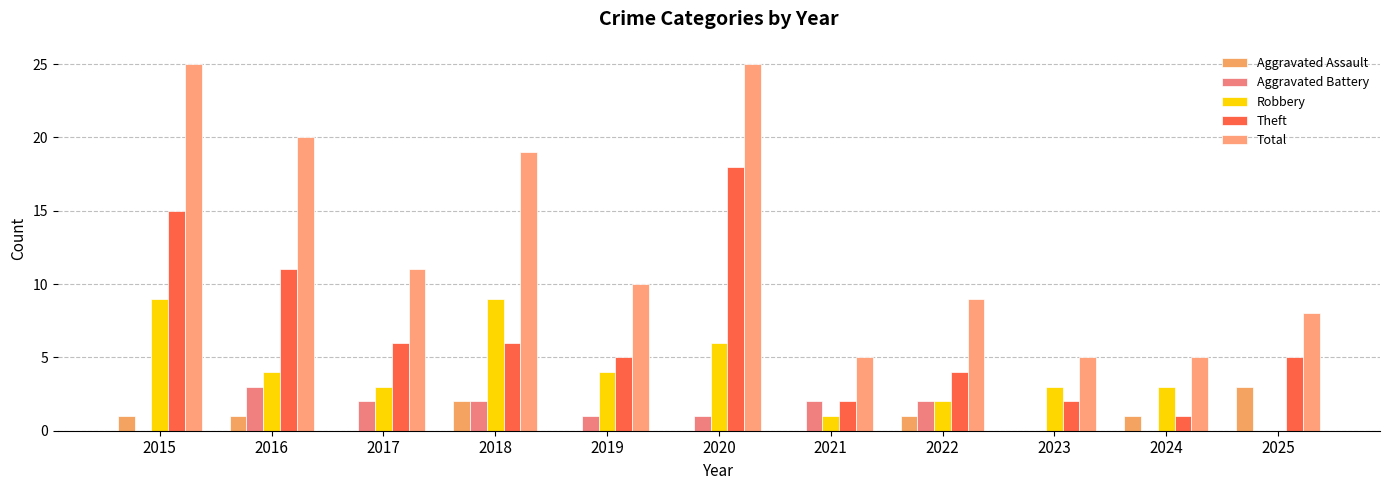

How many distinct data groups are displayed?

5